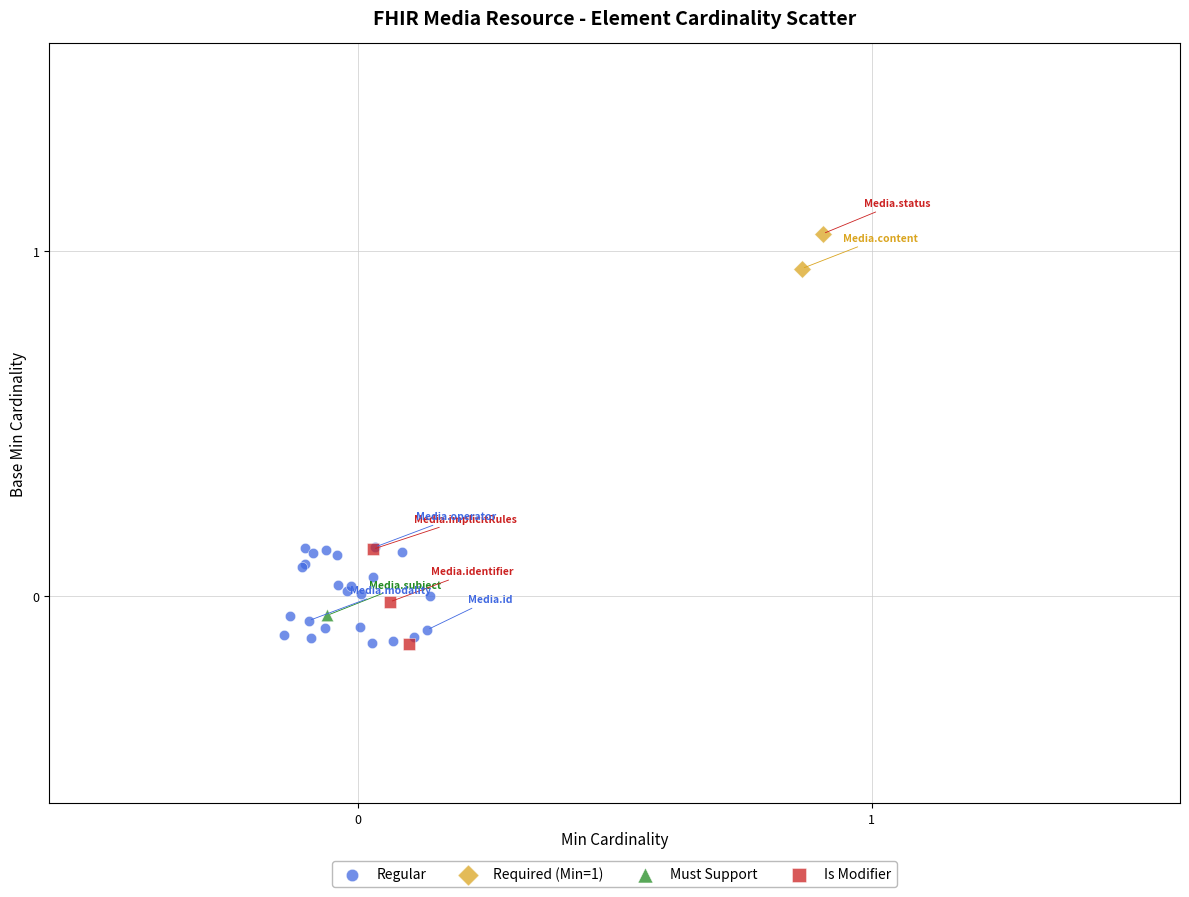

Which series reaches the maximum Y coordinate?

Required (Min=1)